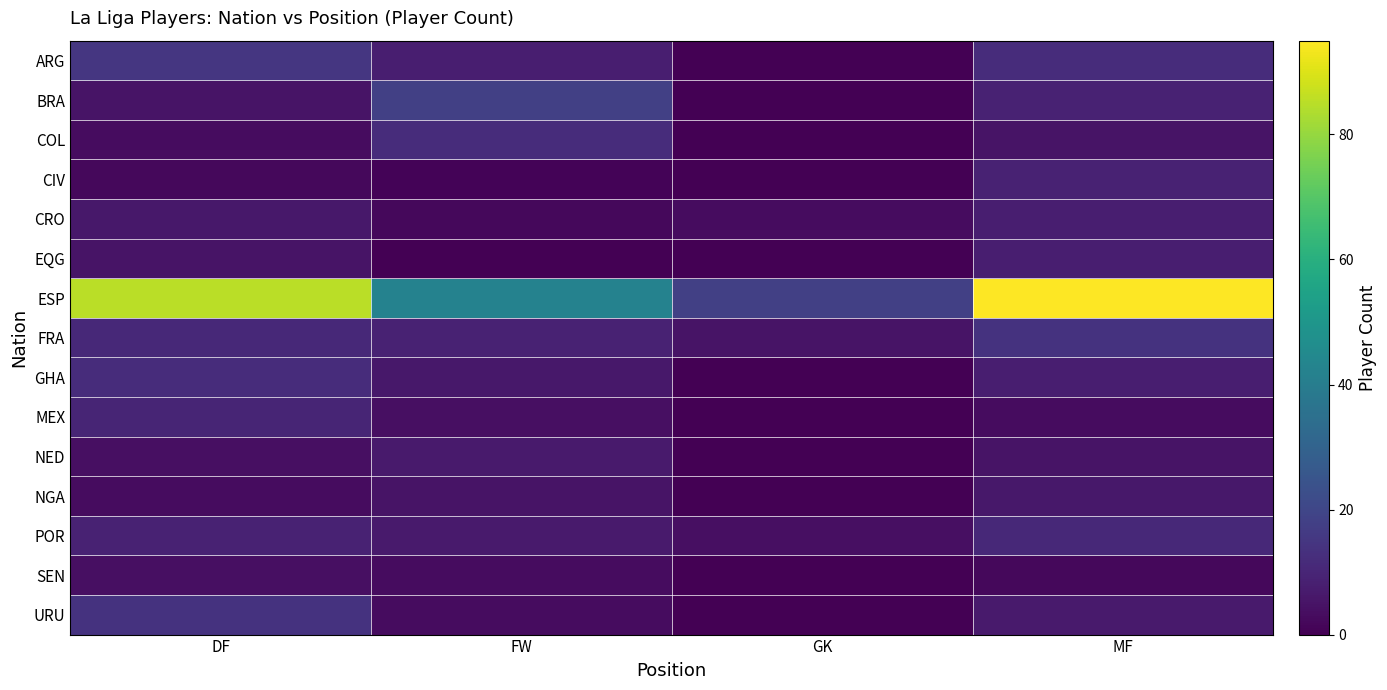

Reading left to right, what are all the values shown in this chart?

ARG: DF=15	FW=8	GK=0	MF=12
BRA: DF=5	FW=18	GK=0	MF=9
COL: DF=3	FW=12	GK=0	MF=5
CIV: DF=2	FW=1	GK=0	MF=9
CRO: DF=6	FW=2	GK=3	MF=8
EQG: DF=5	FW=0	GK=0	MF=8
ESP: DF=85	FW=42	GK=18	MF=95
FRA: DF=11	FW=9	GK=5	MF=14
GHA: DF=12	FW=6	GK=0	MF=8
MEX: DF=10	FW=4	GK=0	MF=3
NED: DF=4	FW=7	GK=0	MF=5
NGA: DF=3	FW=5	GK=0	MF=6
POR: DF=9	FW=7	GK=4	MF=11
SEN: DF=4	FW=3	GK=0	MF=2
URU: DF=14	FW=3	GK=0	MF=7